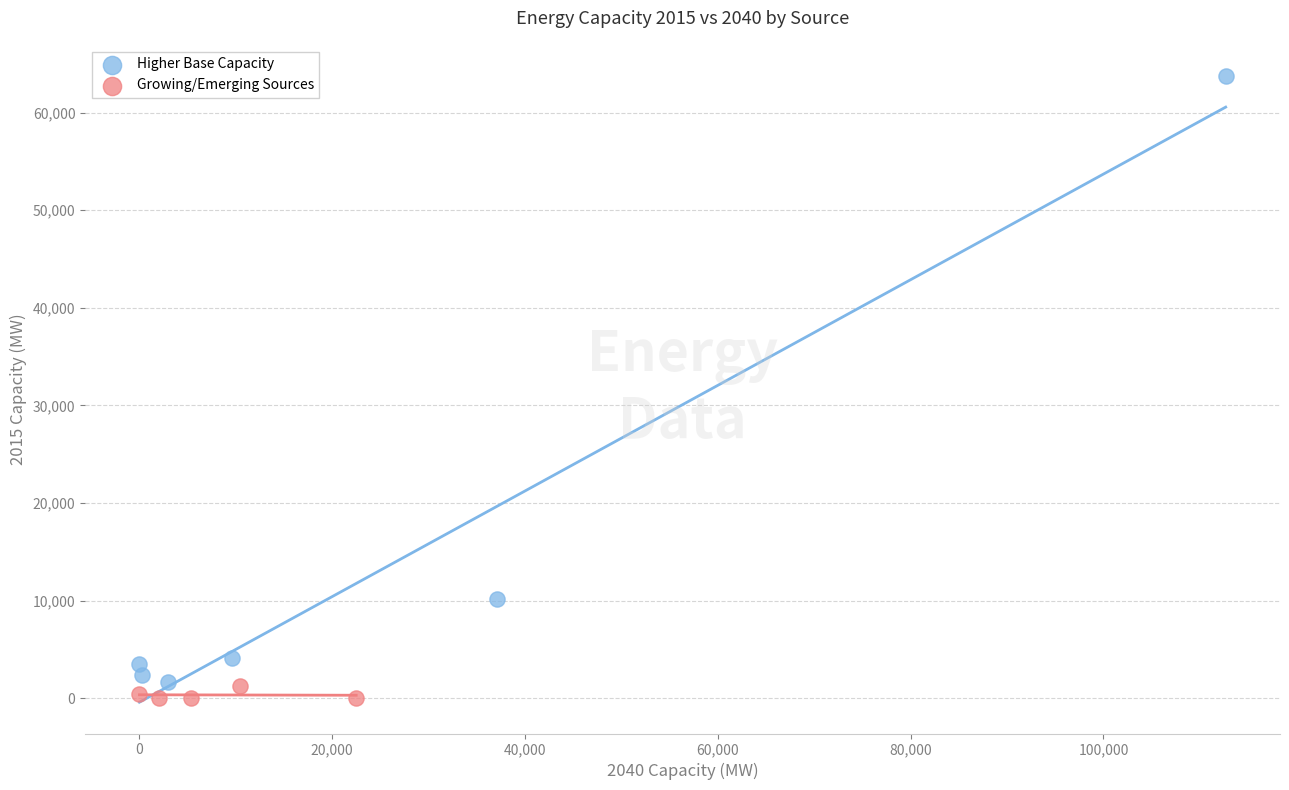

Which series reaches the maximum Y coordinate?

Higher Base Capacity